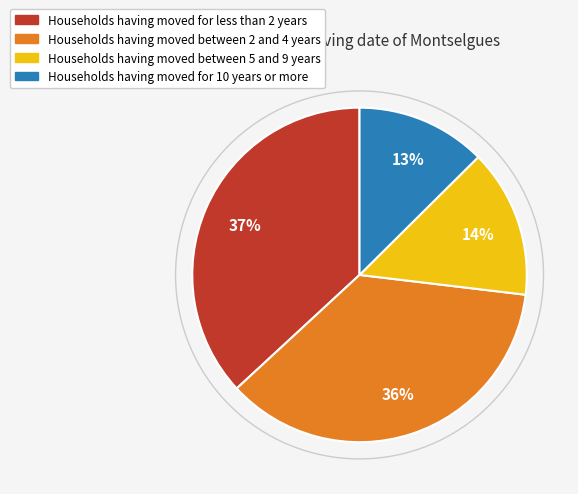

To the nearest percent, what is the average slice percentage?

25%